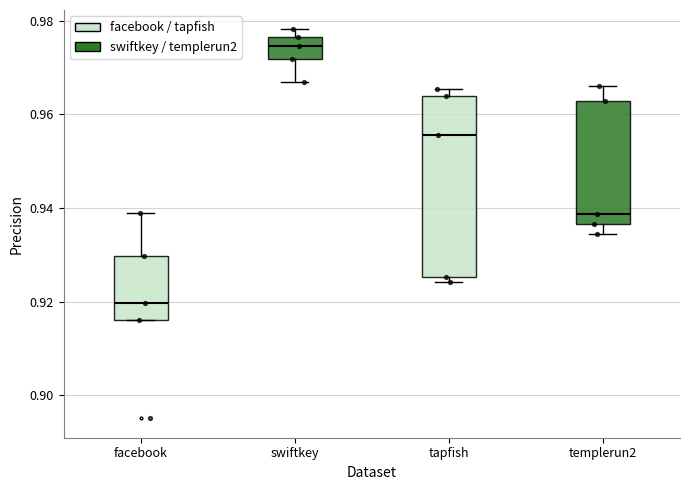

Comparing the boxes themselves (not the whiskers), which one is the tallest?

tapfish